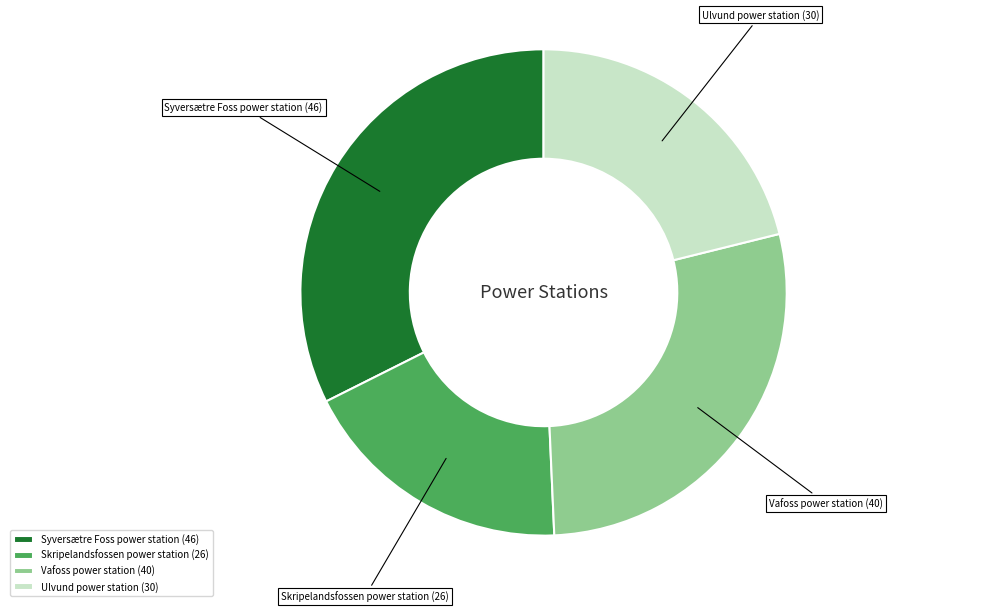

What is the ratio of the value at Vafoss power station to the value at Syversætre Foss power station?

0.9